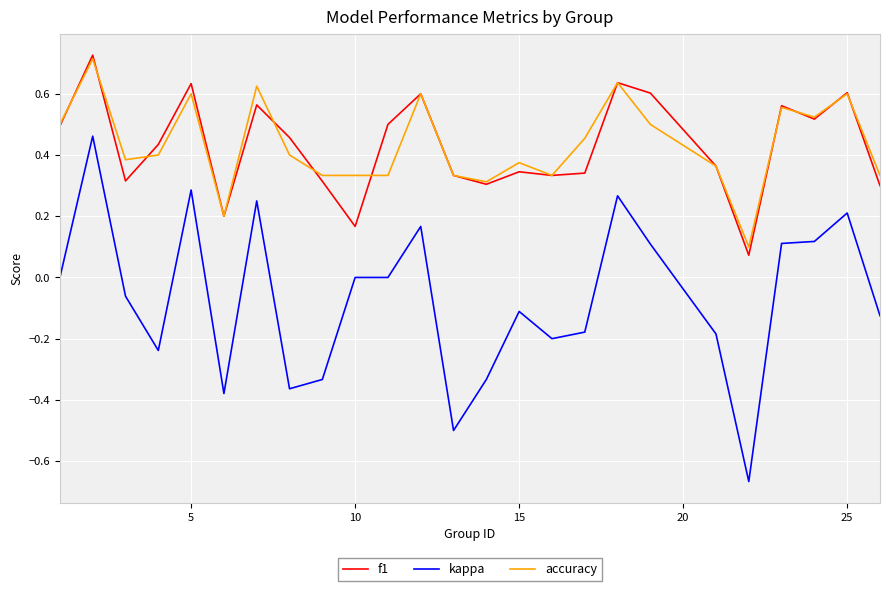

Which series has the widest spread of values?

kappa